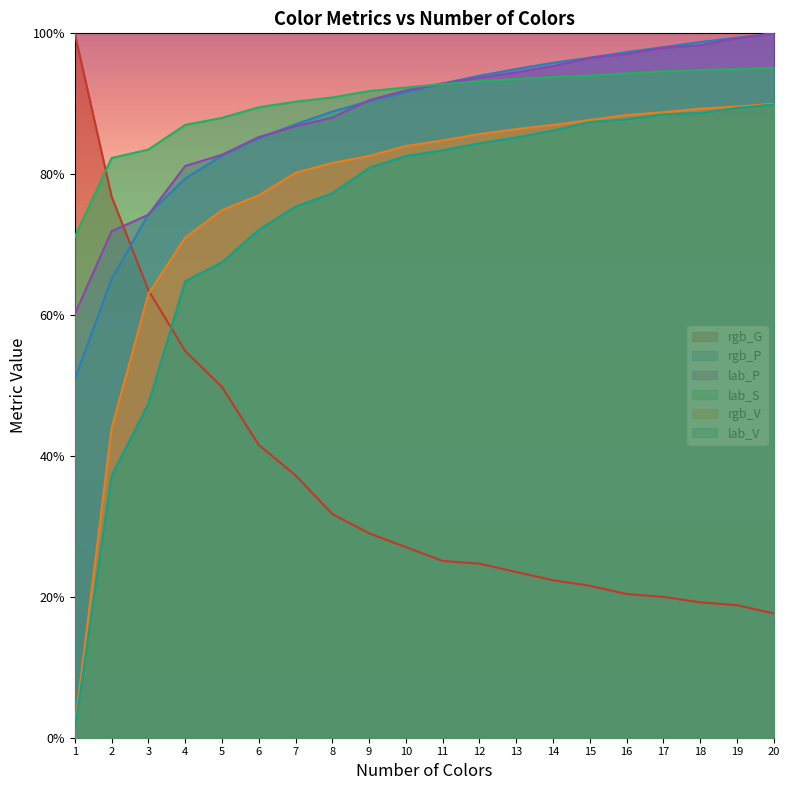

What is the minimum value for lab_P?

0.6